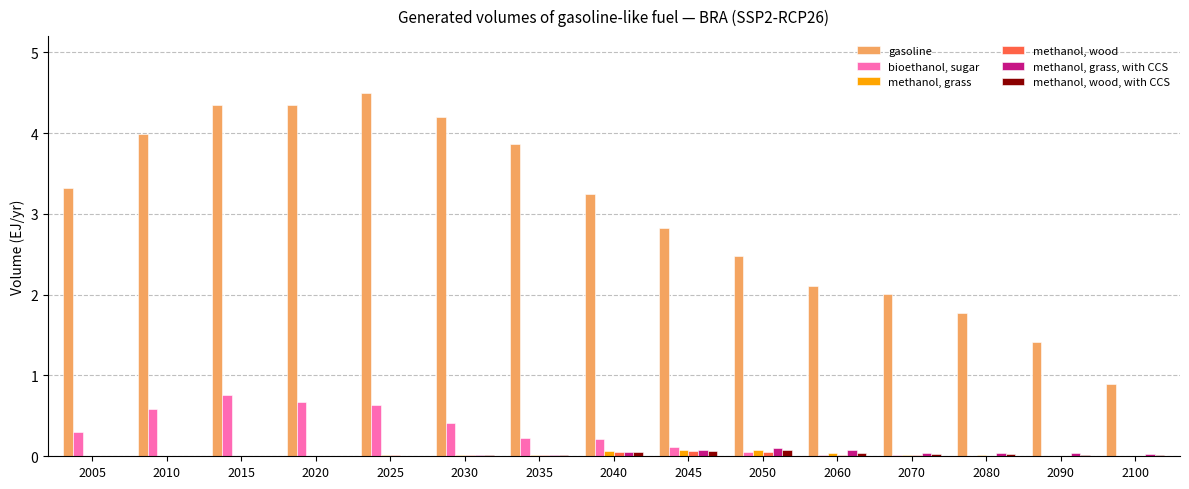

What is the maximum value for methanol, grass, with CCS?

0.1